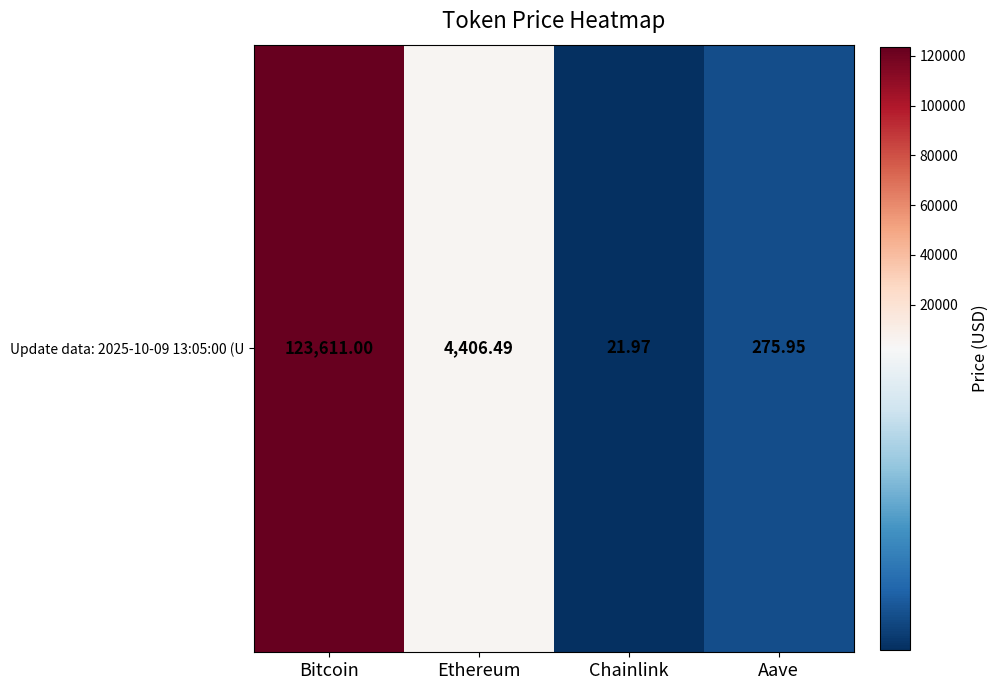

What is the sum of all values?

128315.4